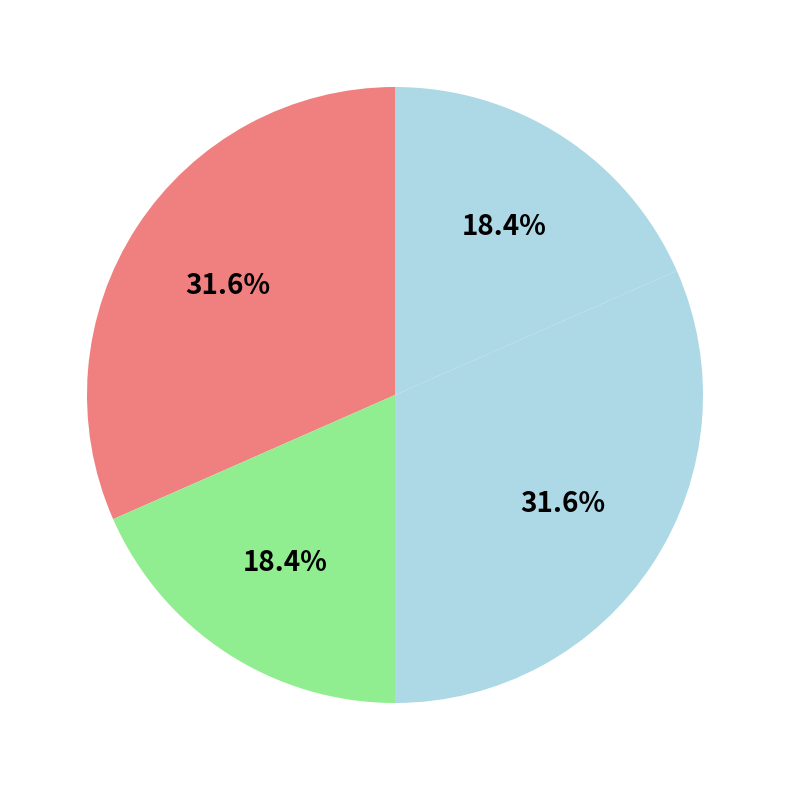

How many slices are in this pie chart?

4